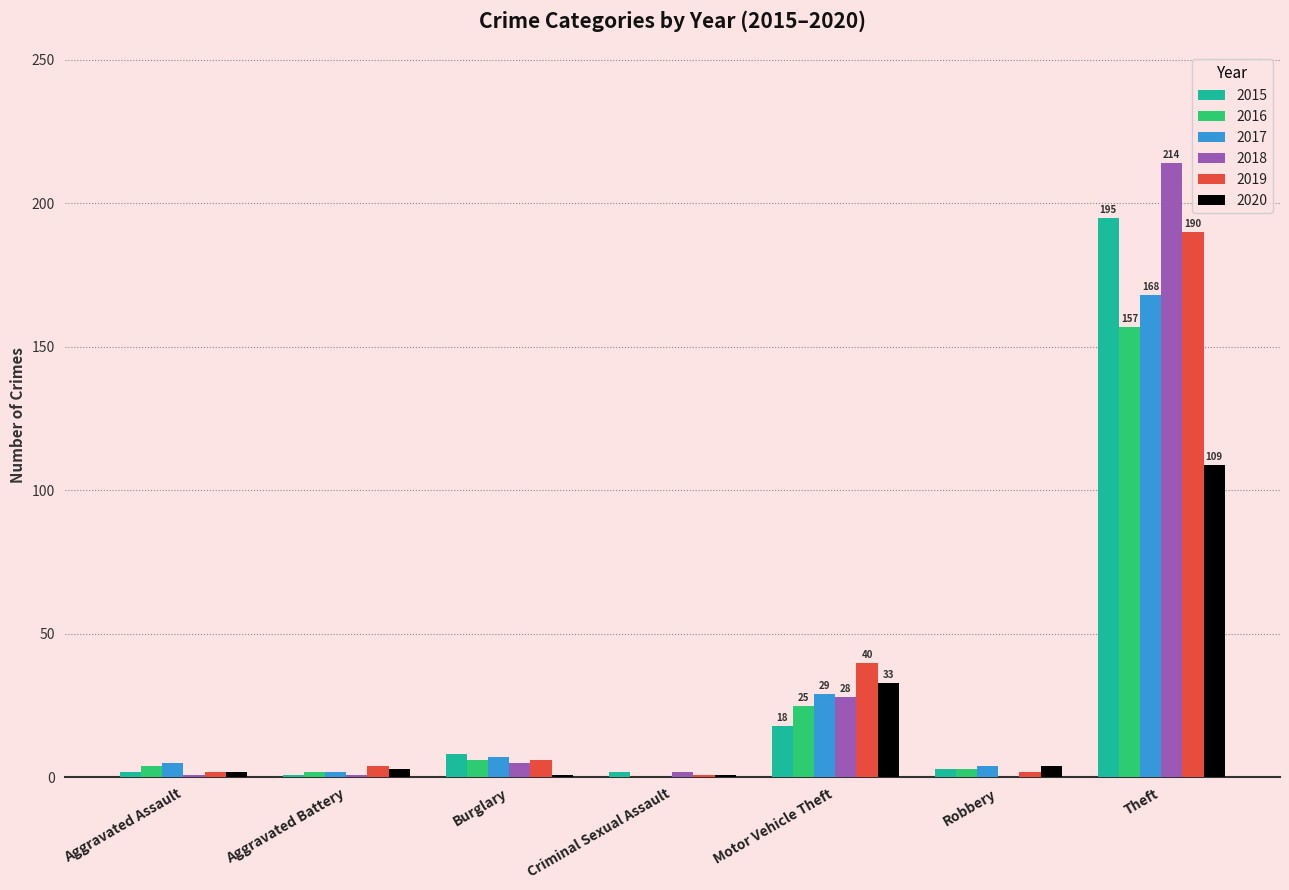

At which category is the sum across all series the highest?

Theft